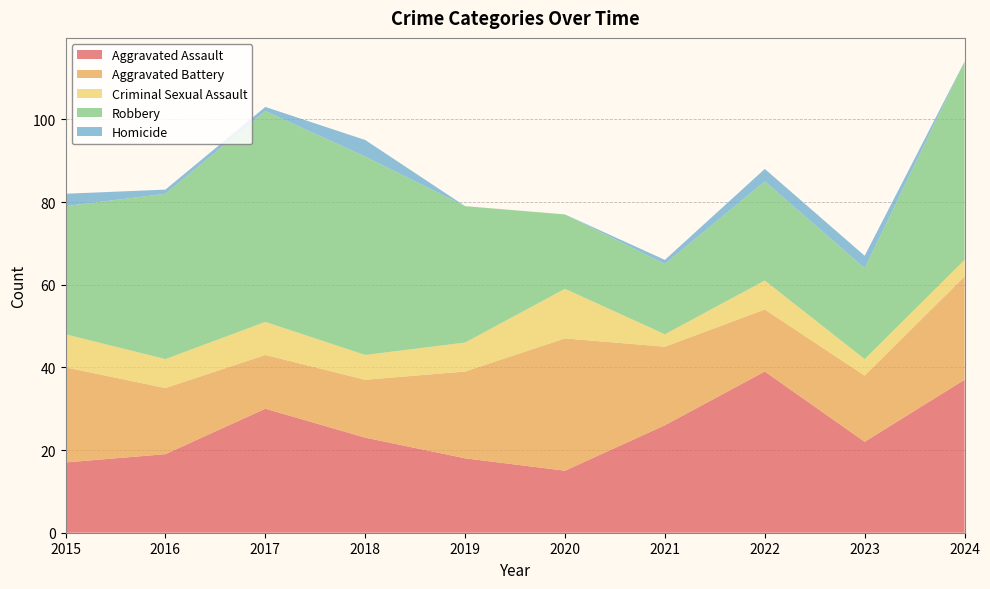

Reading right to left, extract all data points from this chart.

Aggravated Assault: 2024=37	2023=22	2022=39	2021=26	2020=15	2019=18	2018=23	2017=30	2016=19	2015=17
Aggravated Battery: 2024=25	2023=16	2022=15	2021=19	2020=32	2019=21	2018=14	2017=13	2016=16	2015=23
Criminal Sexual Assault: 2024=4	2023=4	2022=7	2021=3	2020=12	2019=7	2018=6	2017=8	2016=7	2015=8
Robbery: 2024=48	2023=22	2022=24	2021=17	2020=18	2019=33	2018=48	2017=51	2016=40	2015=31
Homicide: 2024=0	2023=3	2022=3	2021=1	2020=0	2019=0	2018=4	2017=1	2016=1	2015=3